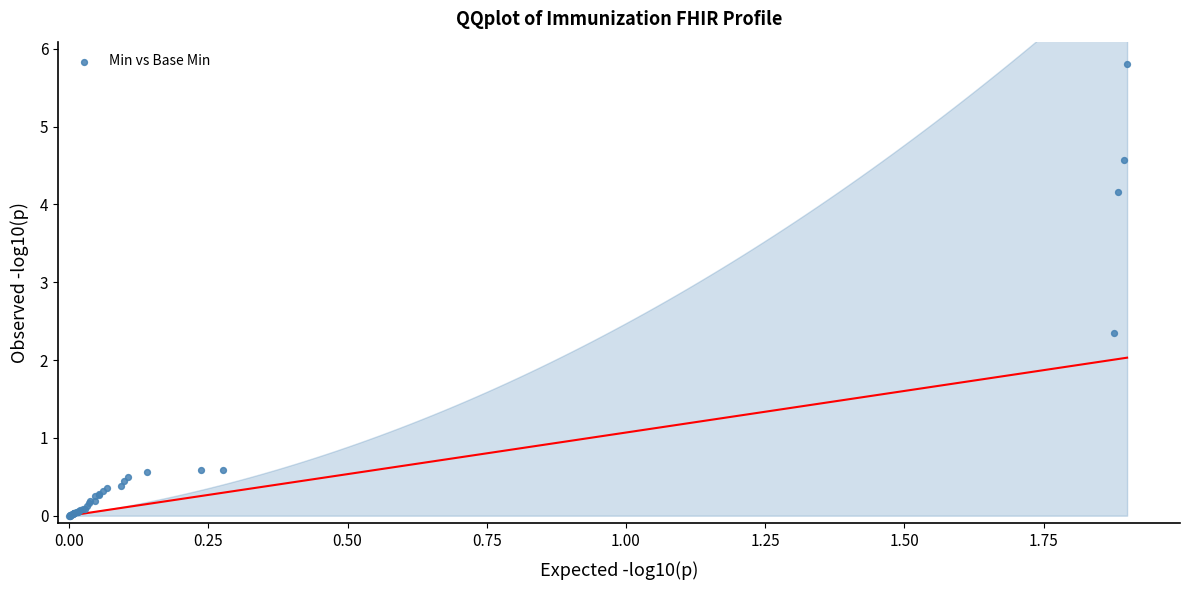

What Y value in the scatter plot is closest to 2?

2.3